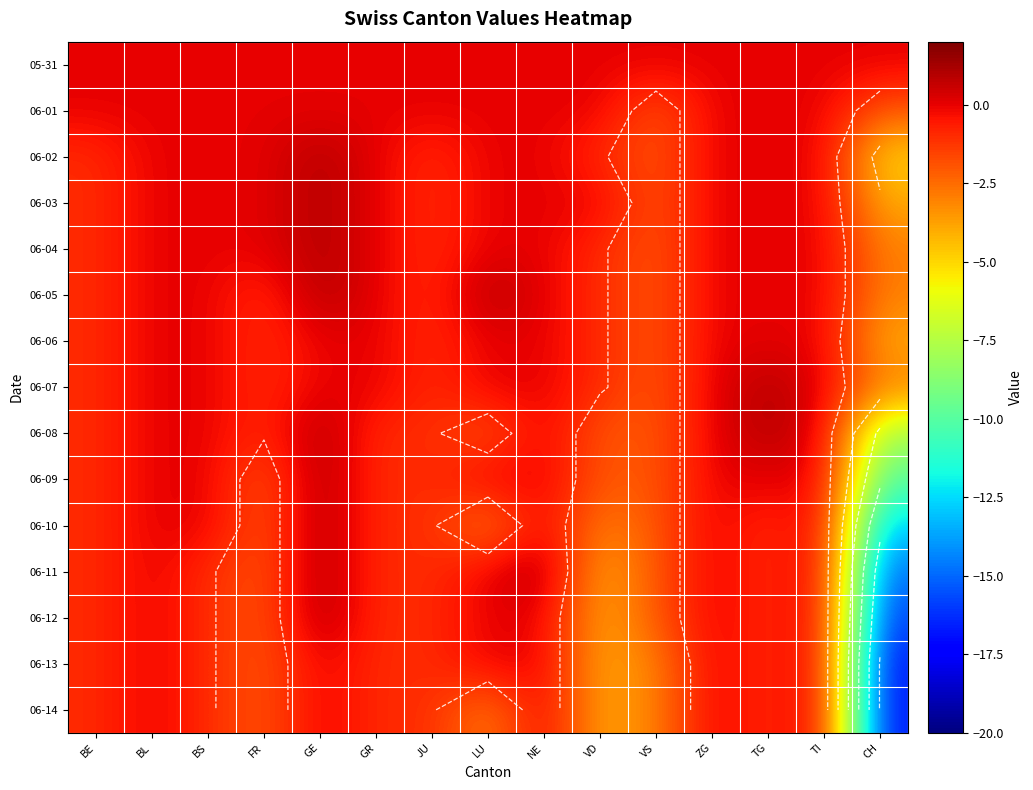

Is the value of 06-05 at ZG greater than the value of 06-01 at BE?

No